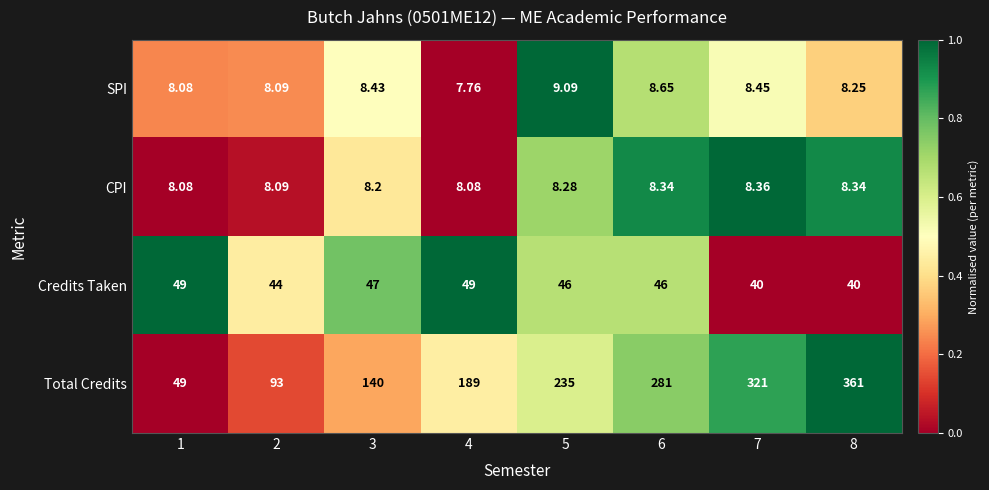

What is the difference between the highest and lowest values at 4?

181.2